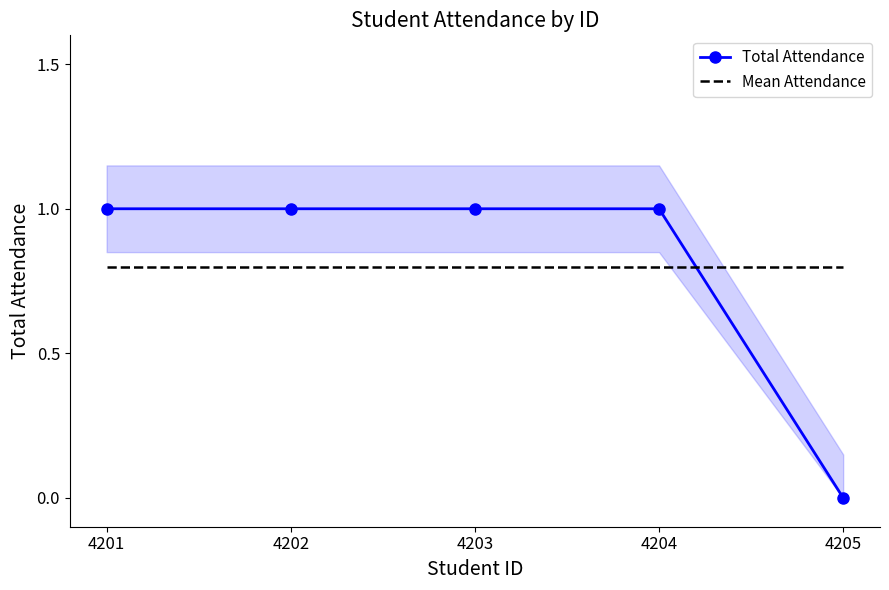

Between which two adjacent categories do Mean Attendance and Total Attendance first intersect?

4204 and 4205